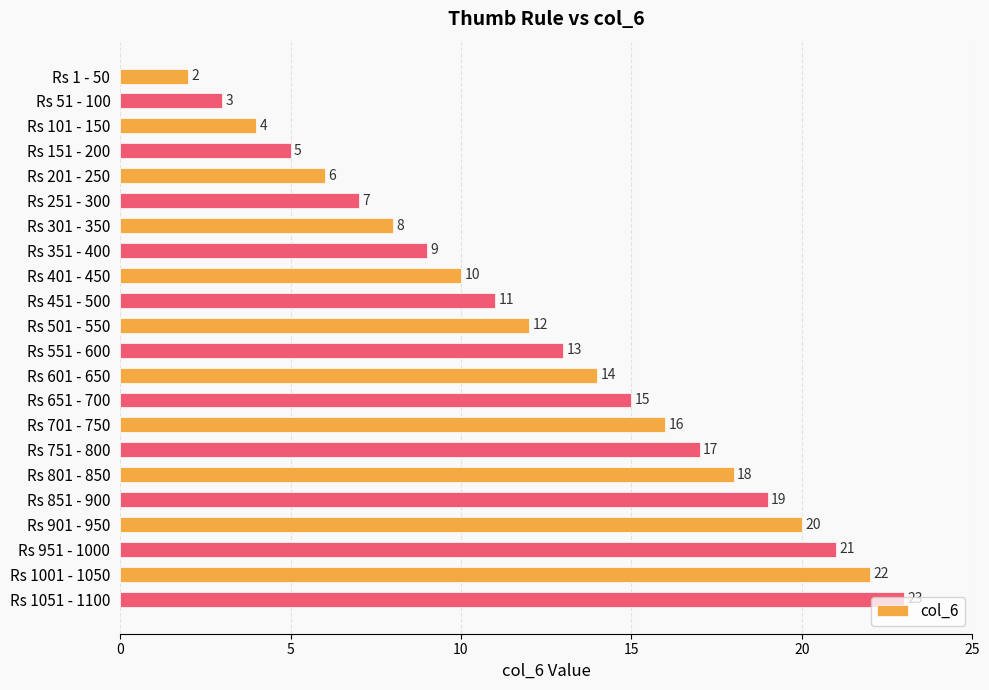

Are the bars grouped side by side (vs. stacked)?

No